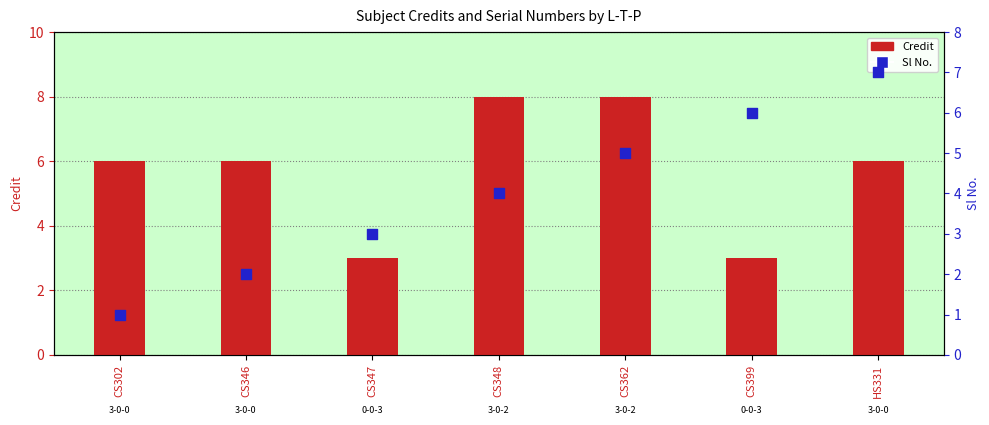

At how many categories does at least one series exceed 4?

6